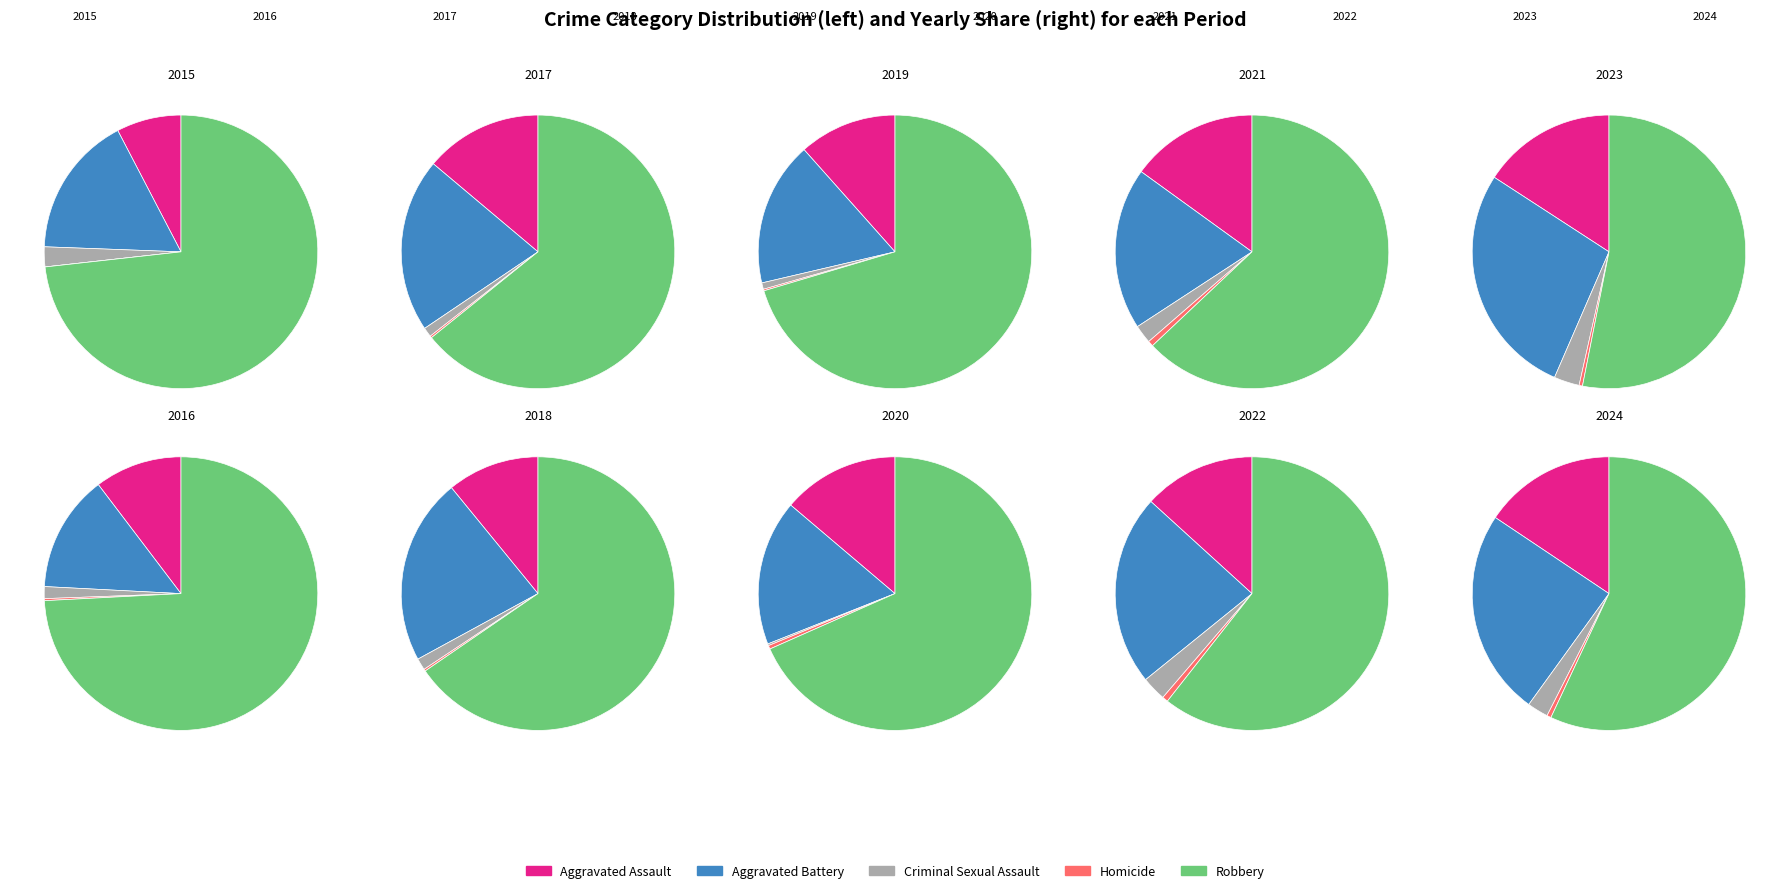

Do 2022 and 2023 together represent more than half of the pie?

No